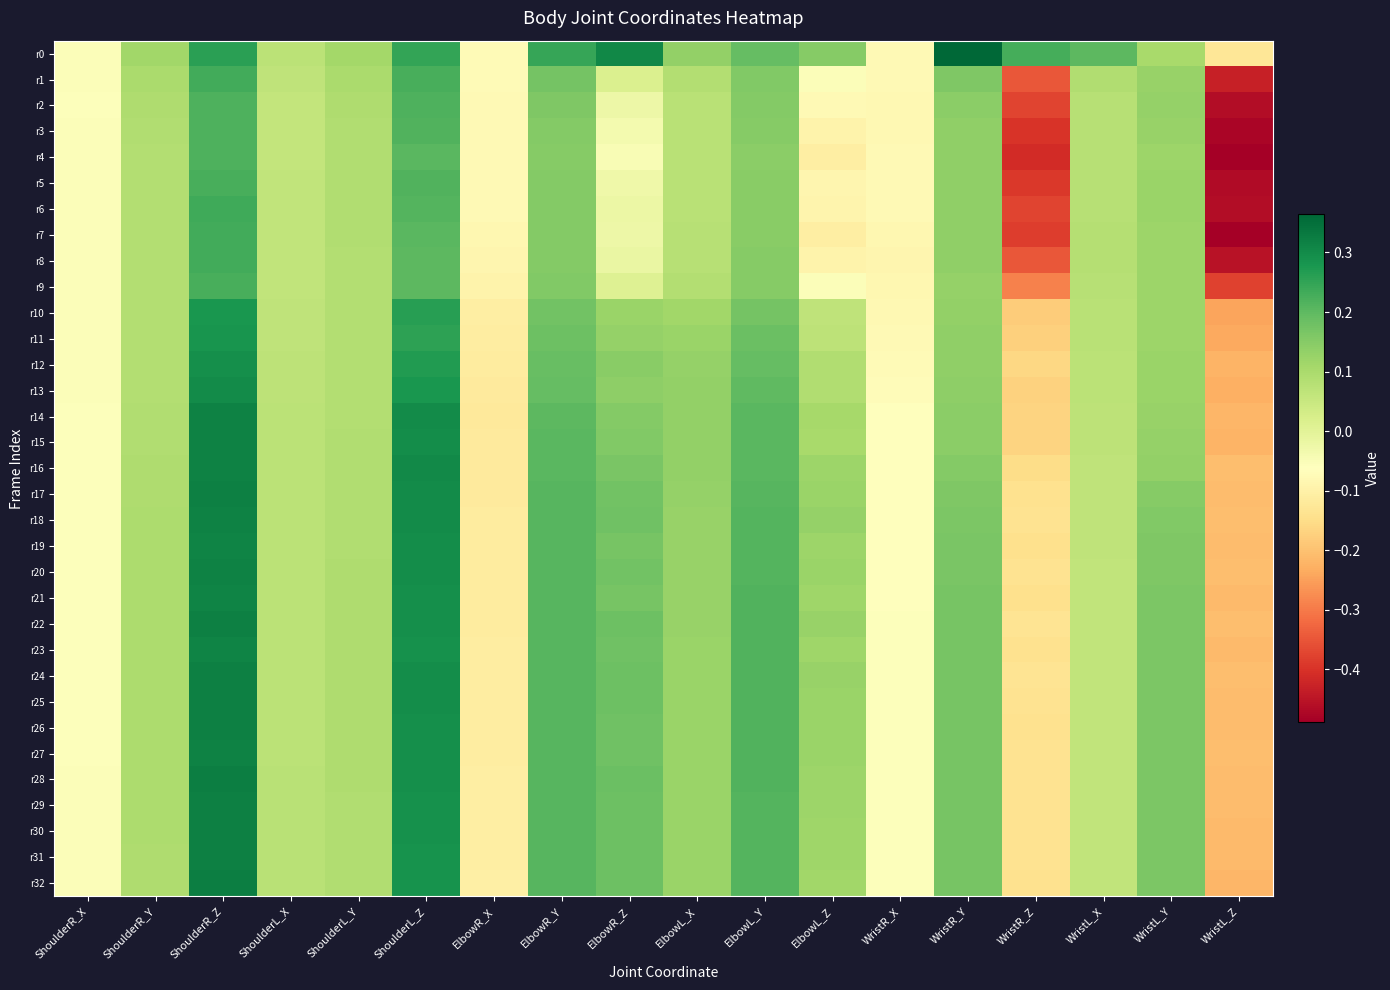

What is the minimum value shown in the chart?

-0.5